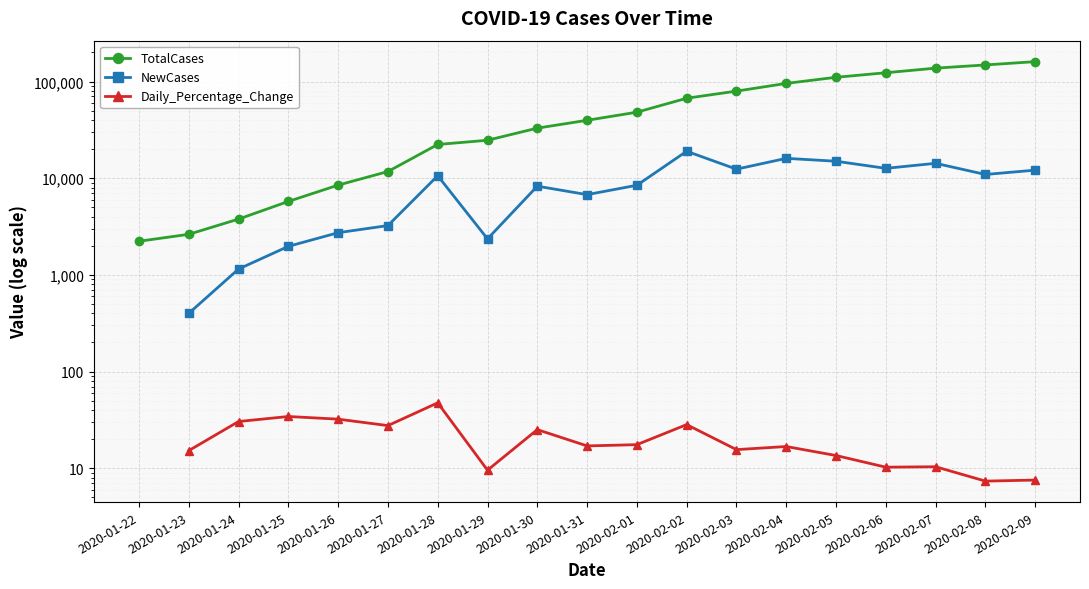

How many values in the Daily_Percentage_Change series exceed 15?

12